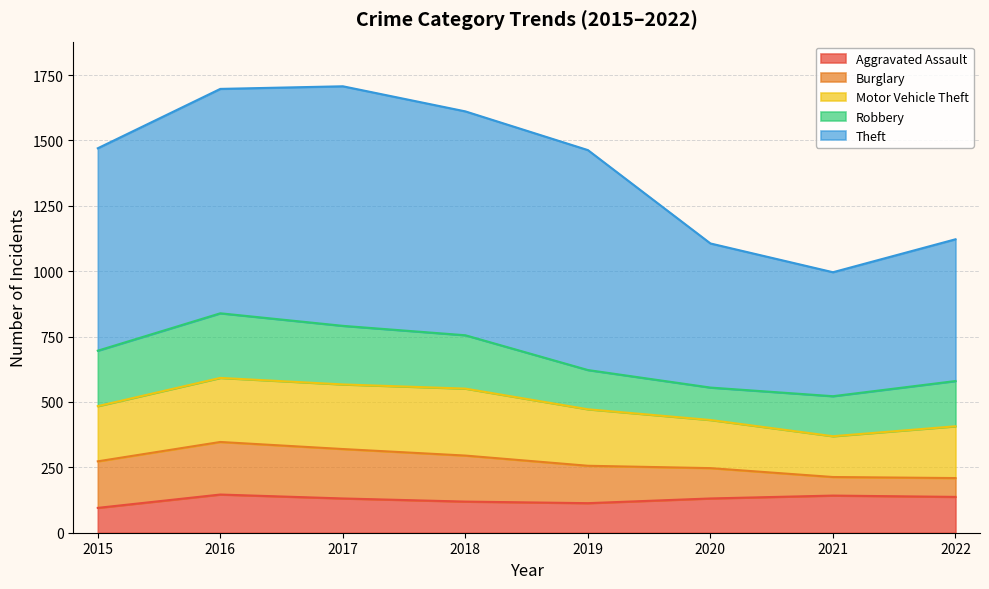

How many lines are shown in the chart?

5